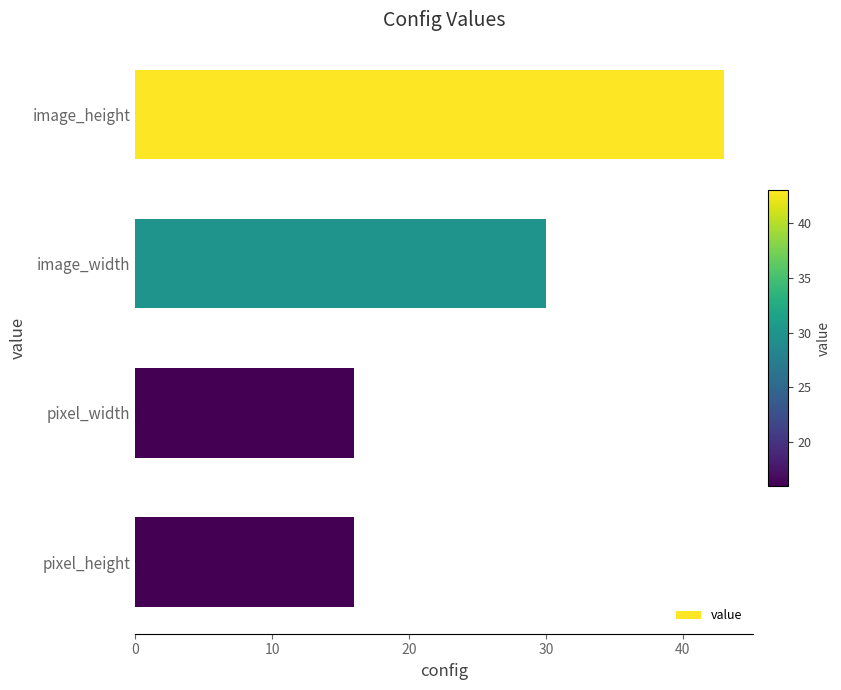

What is the sum of all values?

105